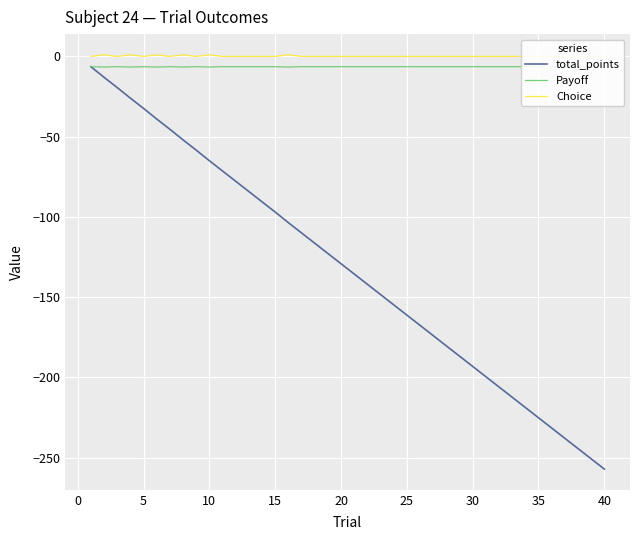

Which series has the largest range (max minus min)?

total_points